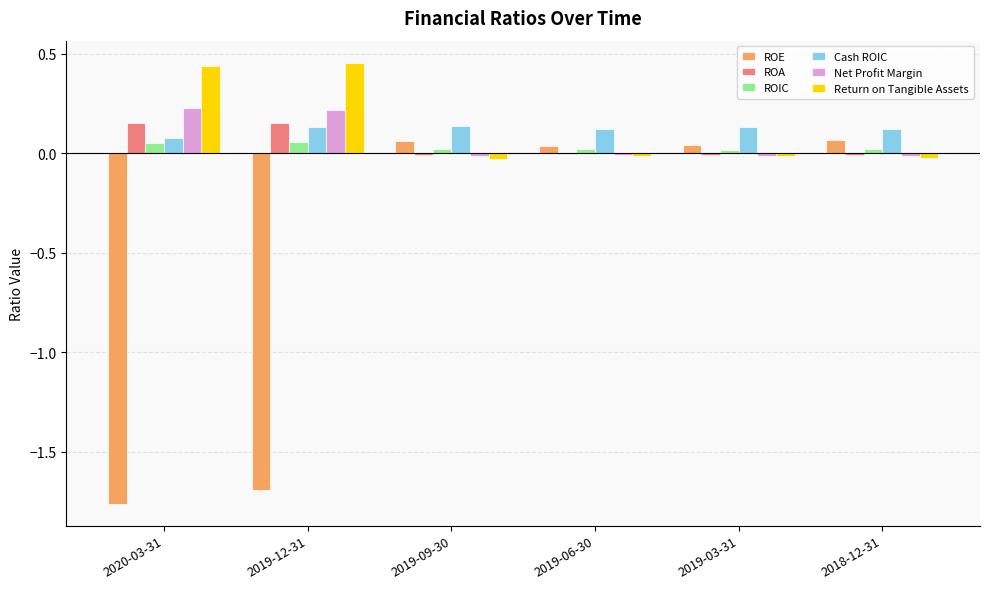

What is the sum of the ROA values at 2020-03-31 and 2019-12-31?

0.3